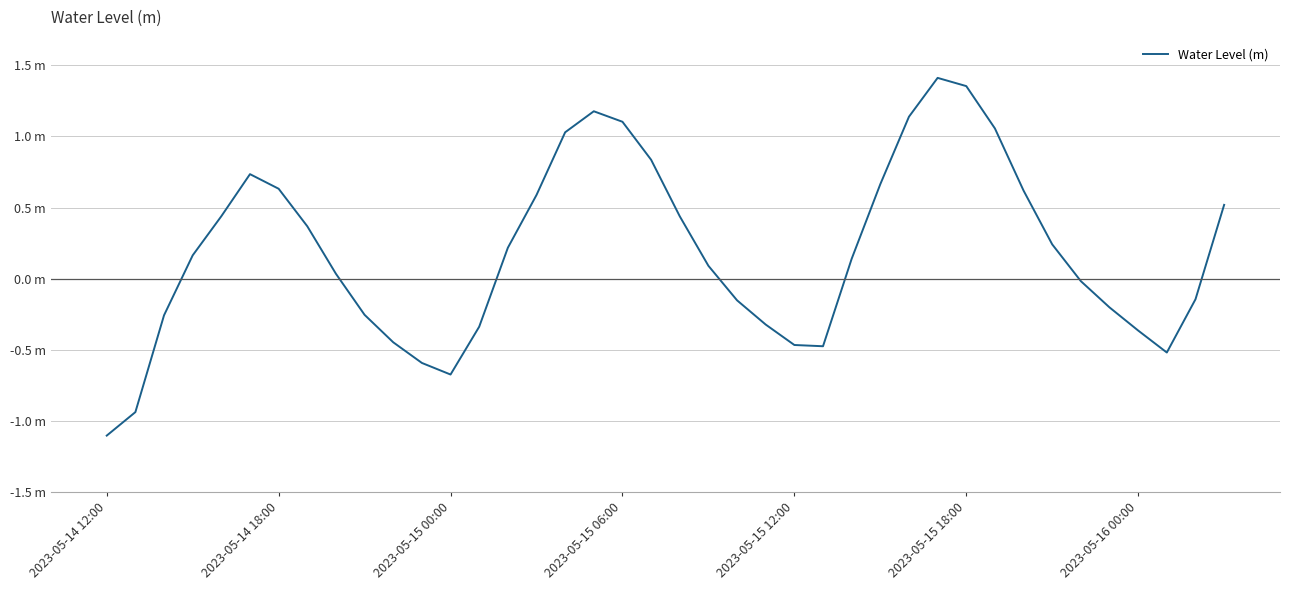

True or false: there are more than 0 points higher than both neighbors.

True